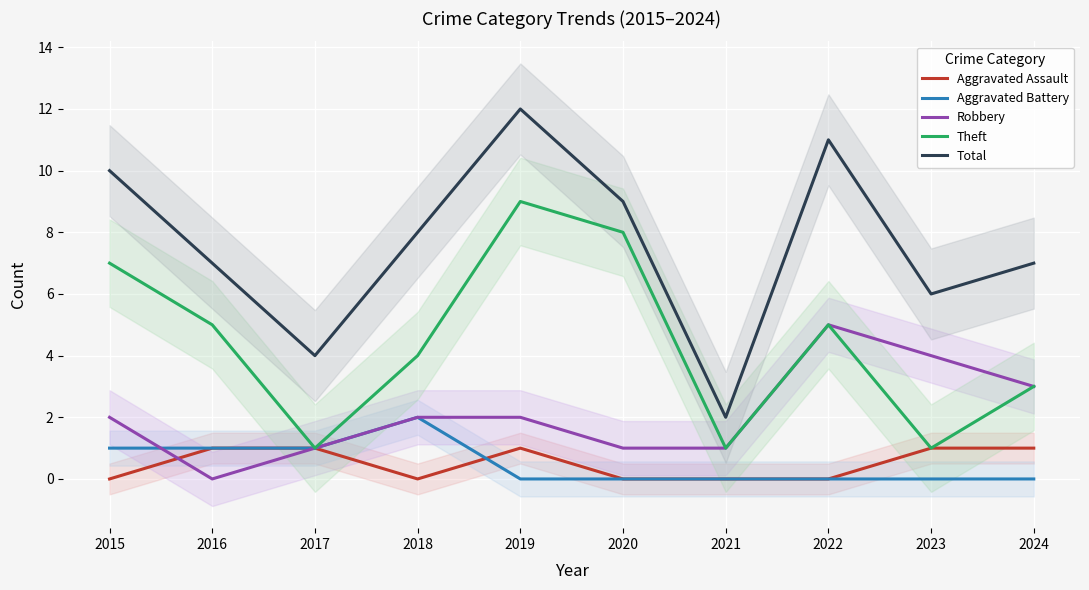

What is the total value across all series at 2019?

24